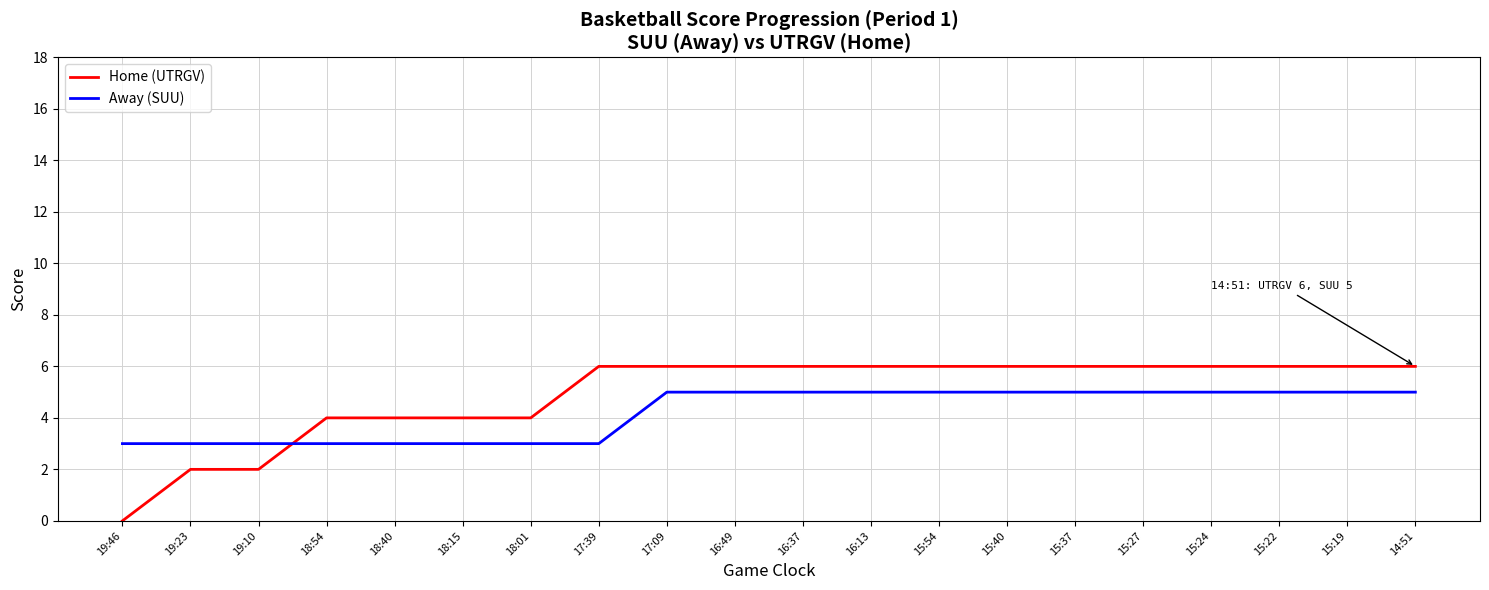

Which series has the largest range (max minus min)?

Home (UTRGV)